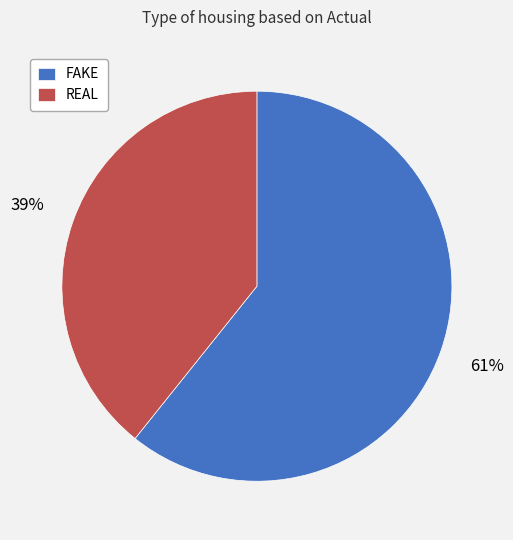

The FAKE slice represents 54% of the pie. True or false?

False